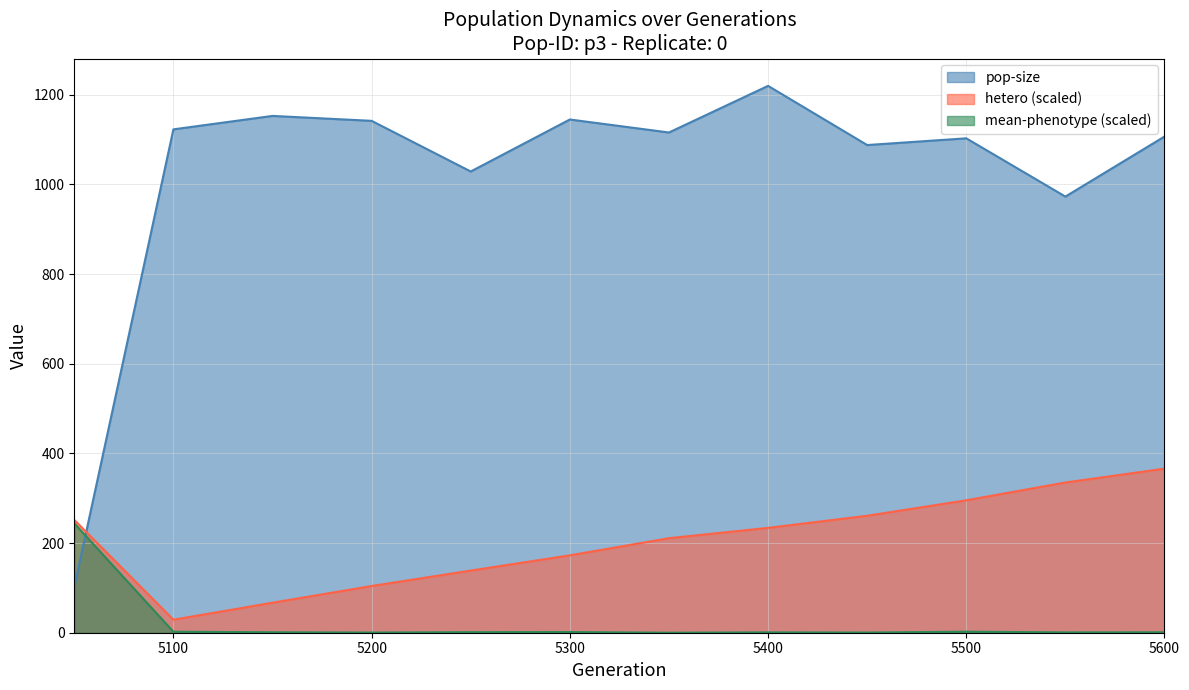

True or false: hetero and mean-phenotype intersect in this chart.

False